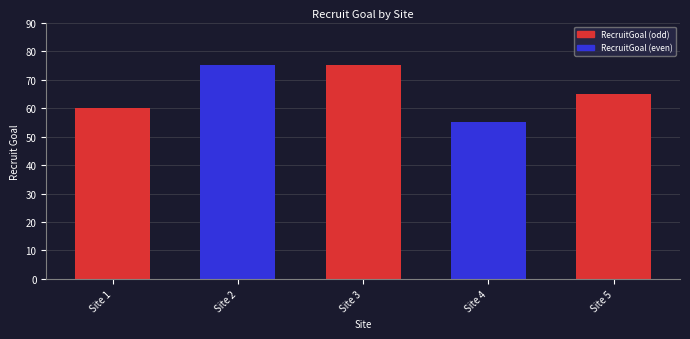

Which category has the highest value across all series?

Site 2